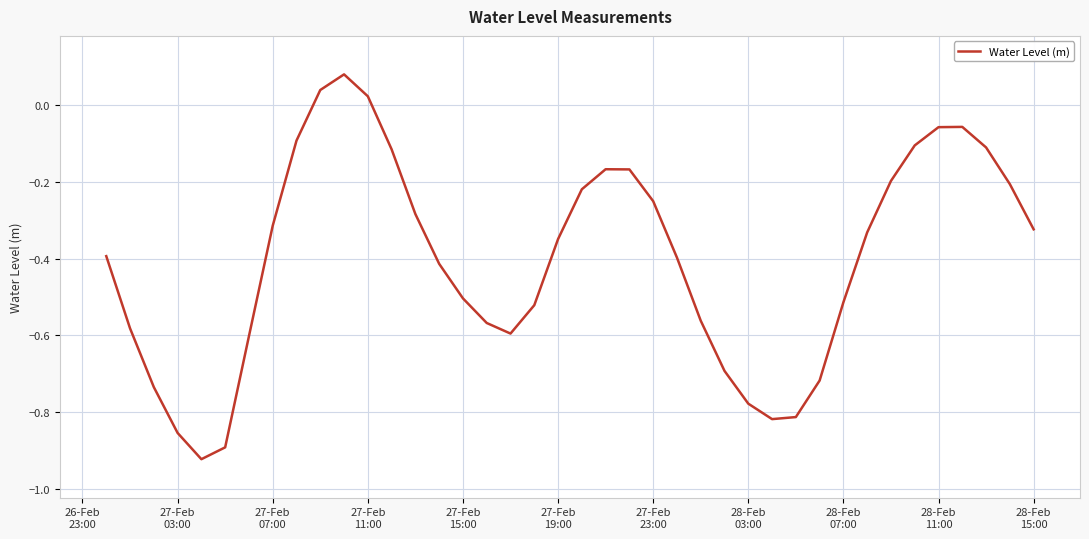

How many interior local valleys (lower than both neighbors) does the data have?

3